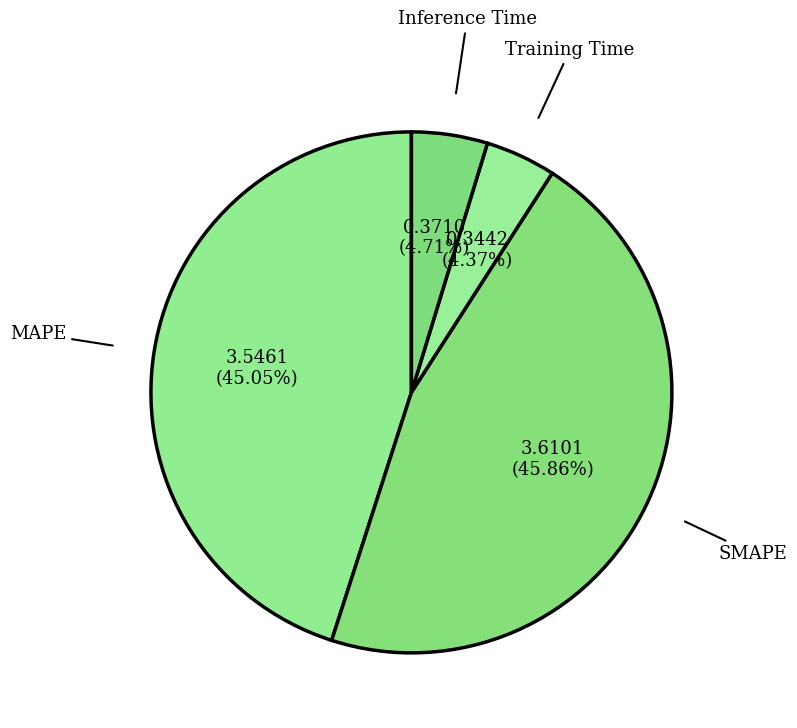

Which has a higher value, SMAPE or Inference Time?

SMAPE